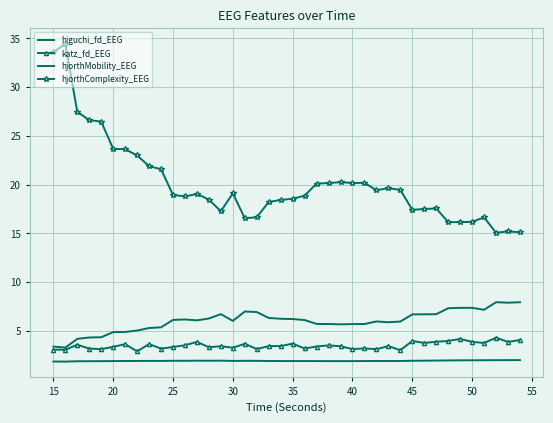

What is the sum of all katz_fd_EEG values?

139.2